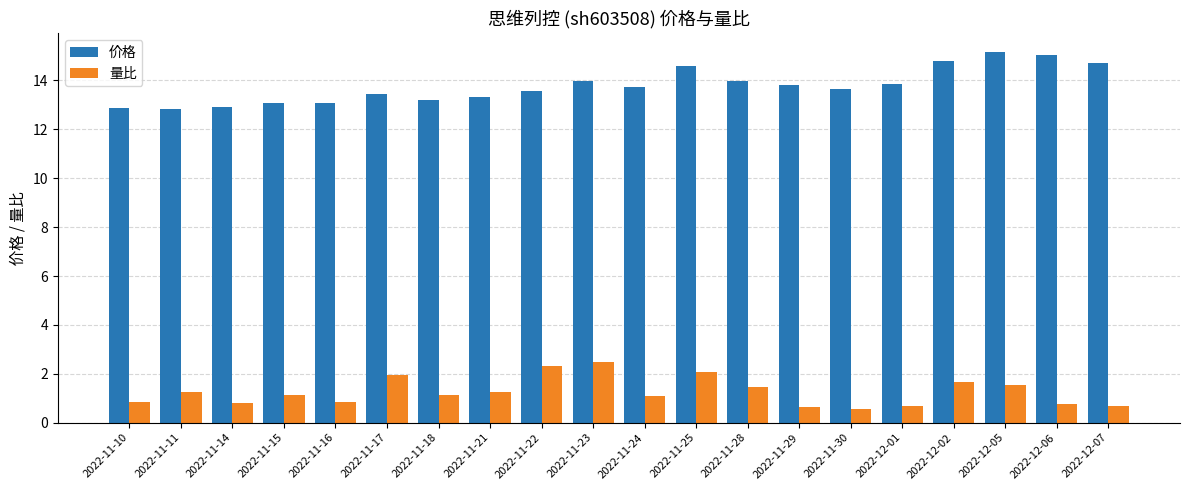

Is it true that 量比 equals 0.7 at 2022-12-01?

True